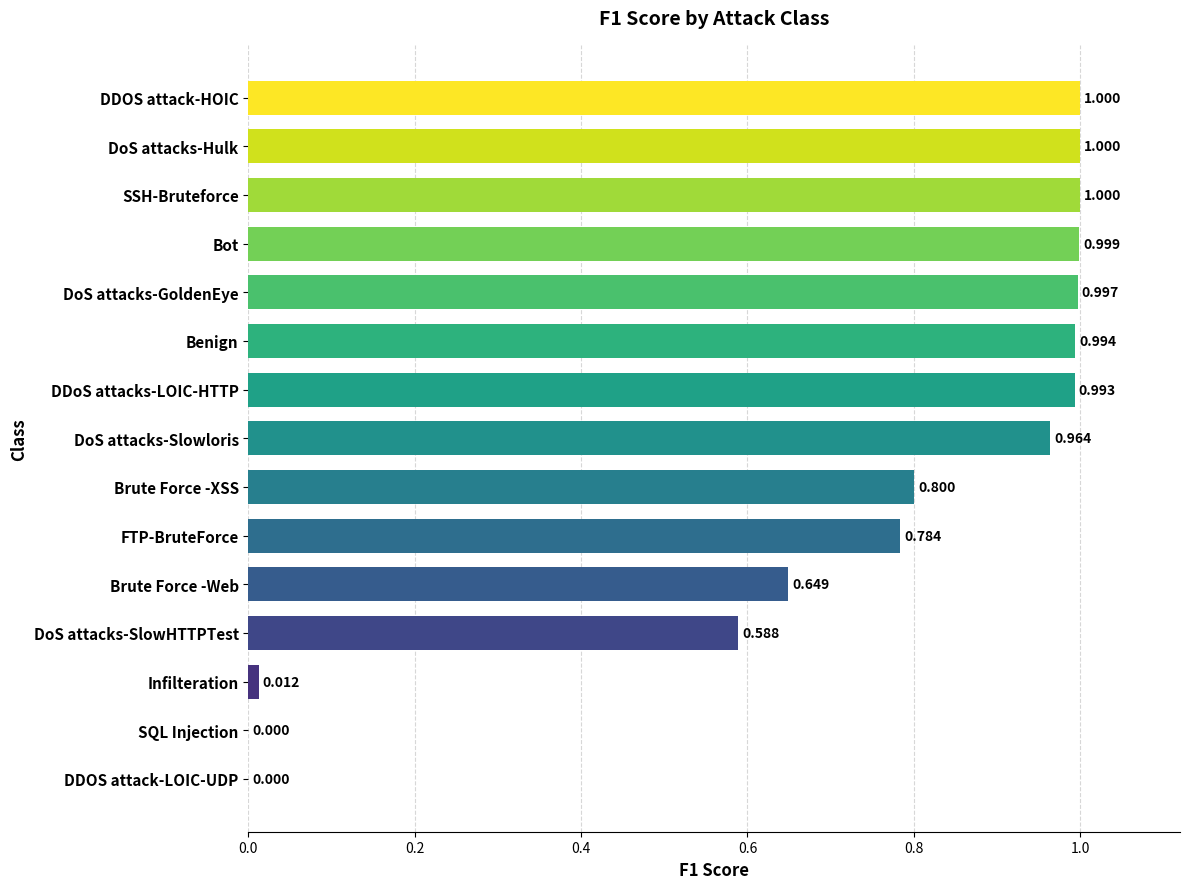

What is the sum of all values?

10.8